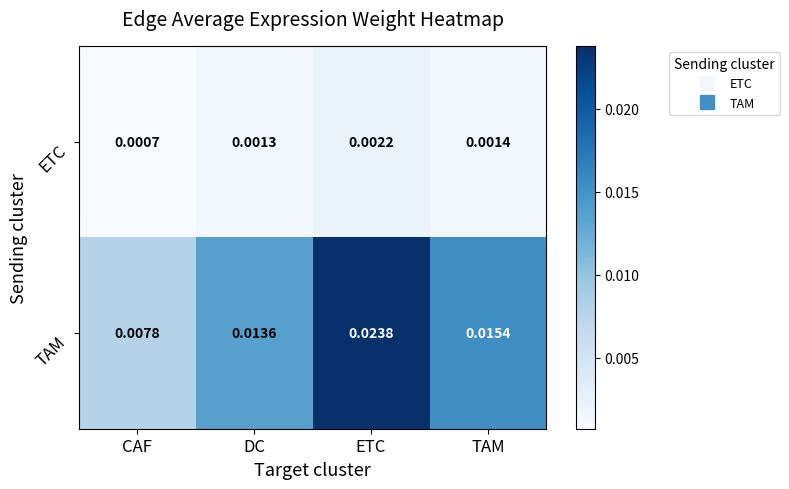

Which category has the highest value across all series?

ETC